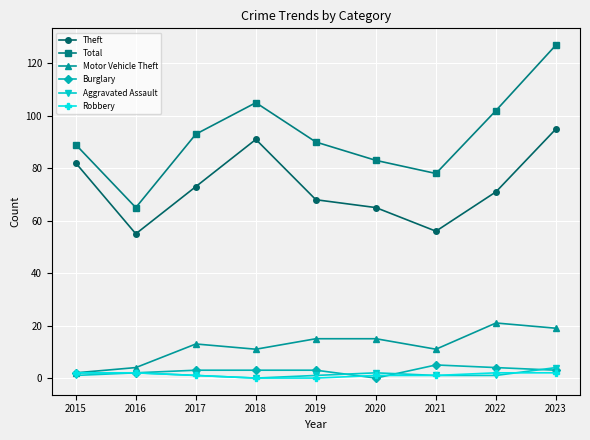

Reading right to left, what are all the values shown in this chart?

Theft: 95	71	56	65	68	91	73	55	82
Total: 127	102	78	83	90	105	93	65	89
Motor Vehicle Theft: 19	21	11	15	15	11	13	4	2
Burglary: 3	4	5	0	3	3	3	2	2
Aggravated Assault: 4	1	1	2	1	0	1	2	1
Robbery: 2	2	1	1	0	0	1	2	2